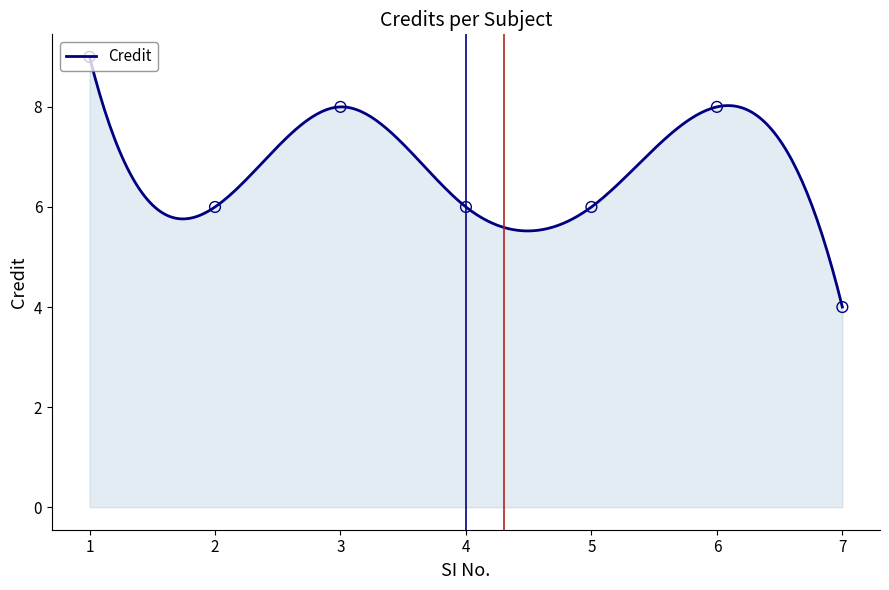

Which has a higher value, 1 or 2?

1